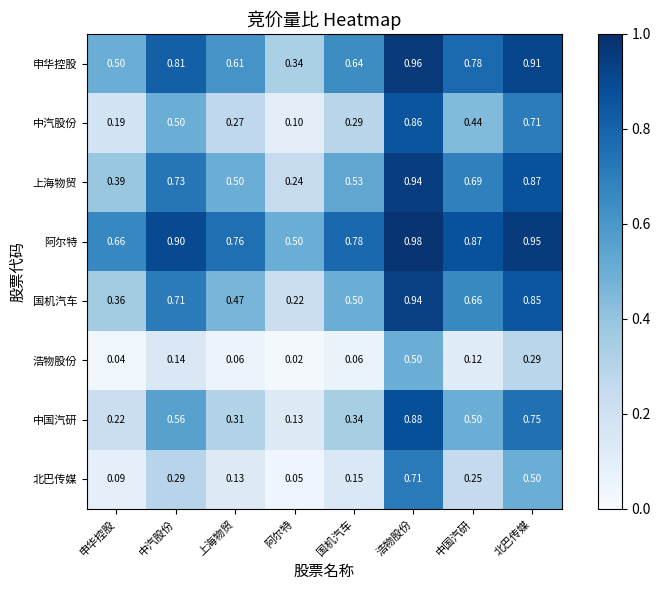

Where is 国机汽车 nearest to the value 0?

阿尔特